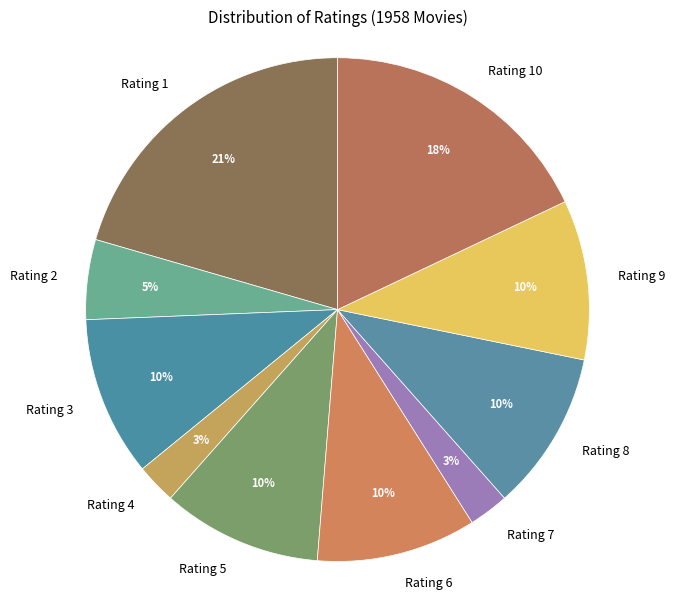

True or false: Rating 10 accounts for 31% of the total.

False